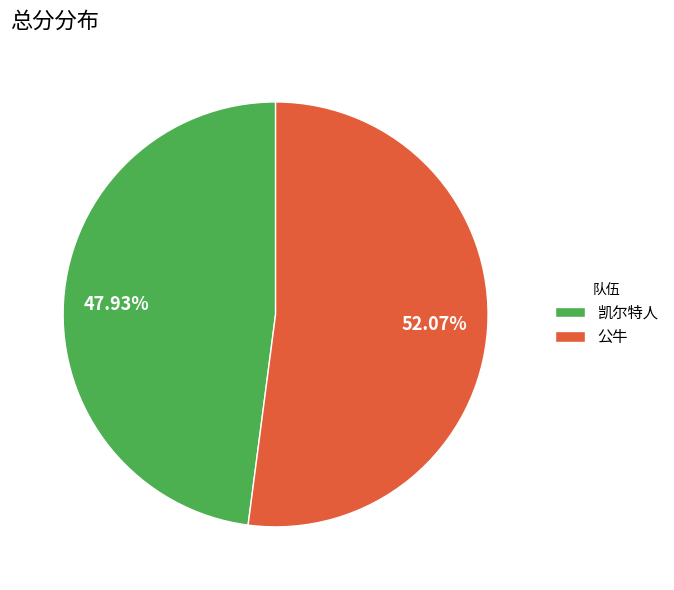

How many slices are in this pie chart?

2